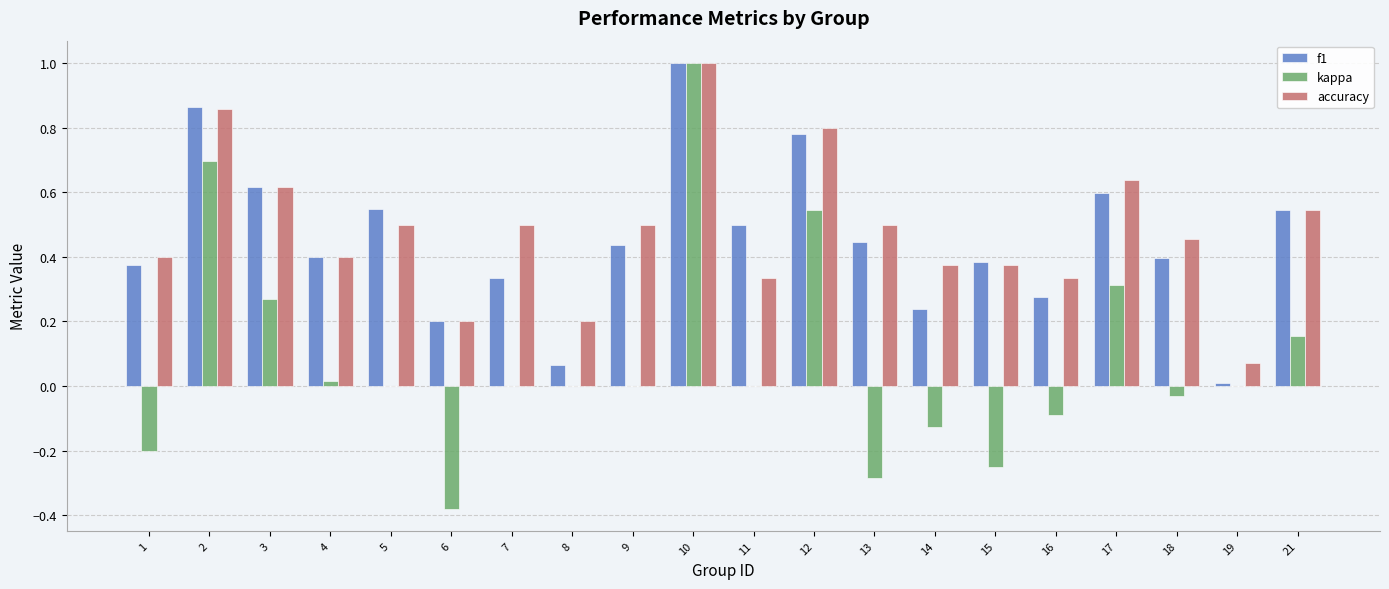

Are the bars horizontal?

No